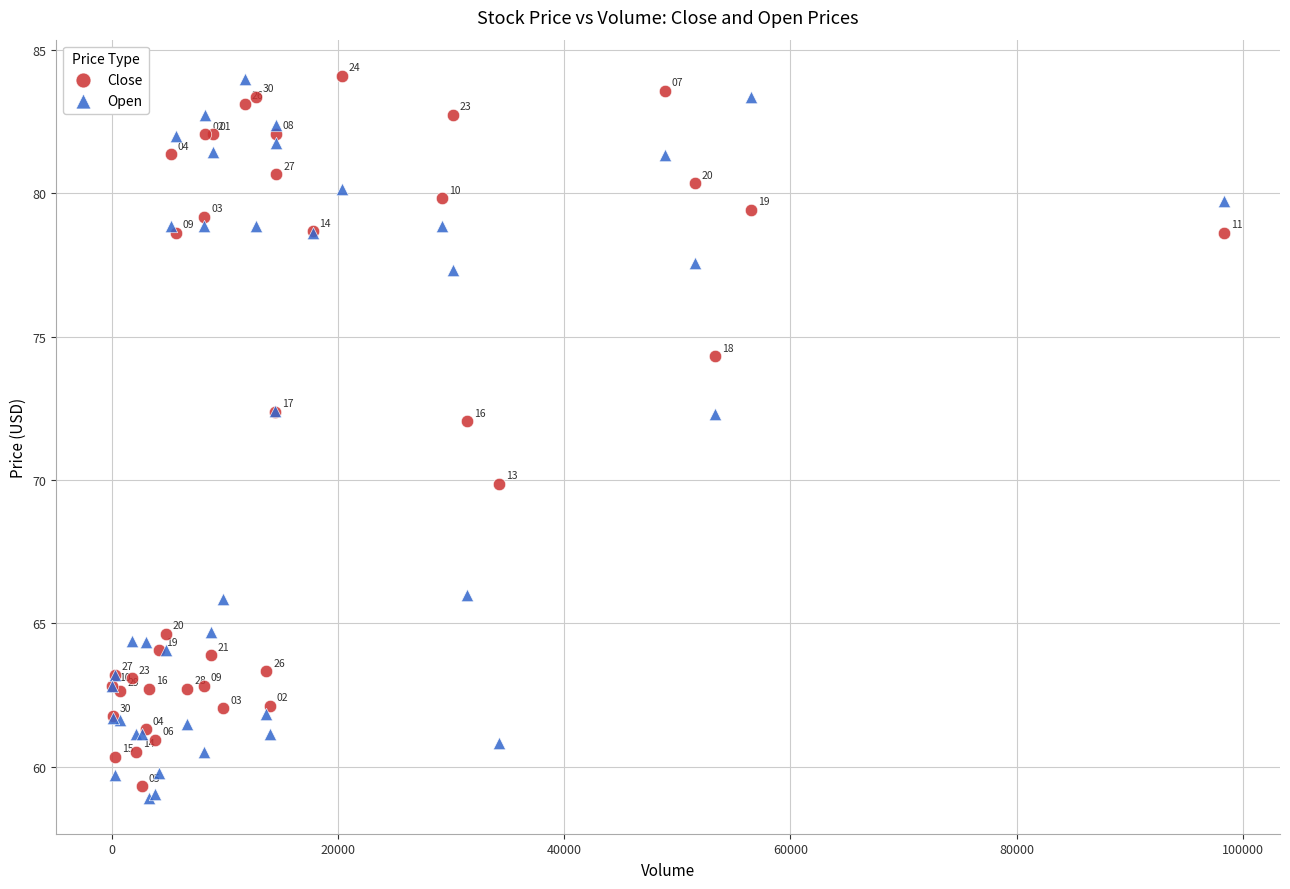

Which series reaches the minimum Y coordinate?

Open